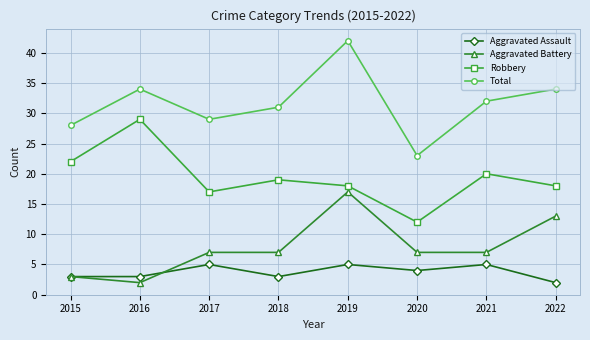

What is the value of the Total point at the 4th from the left?

31